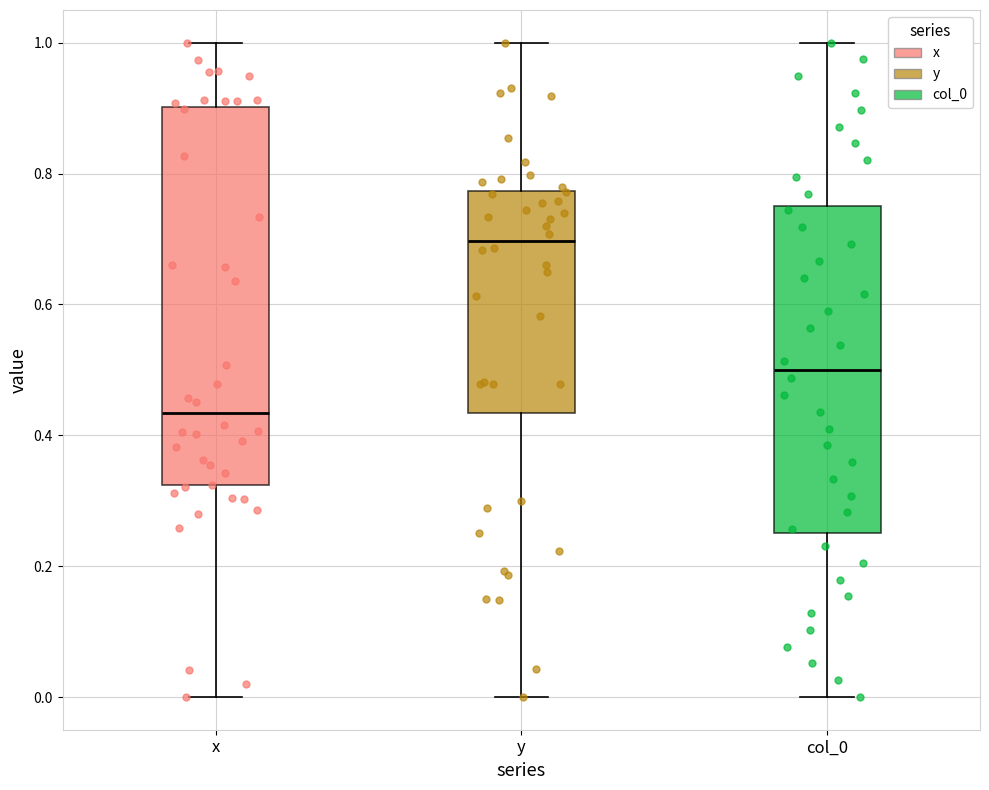

Which box's median line is the lowest?

x